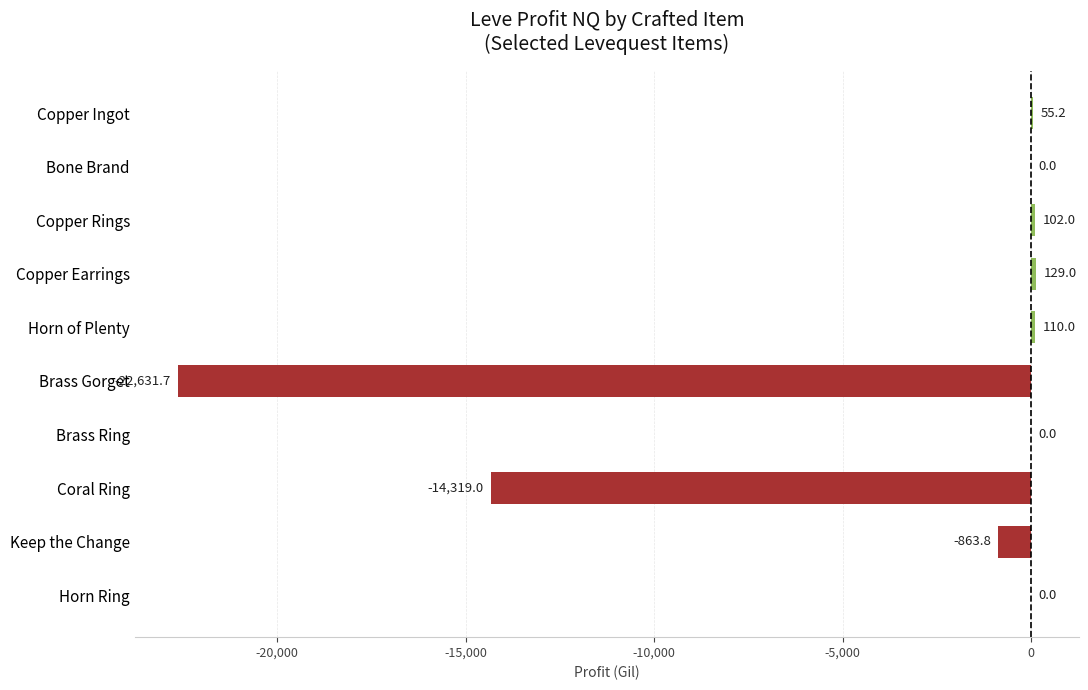

How many data points does each series have?

10